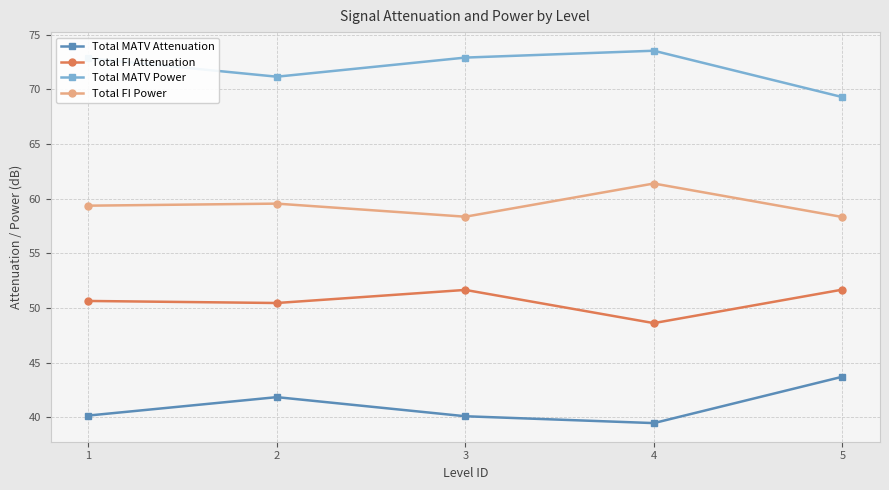

List the series in order of their overall mean, lowest first.

Total MATV Attenuation, Total FI Attenuation, Total FI Power, Total MATV Power